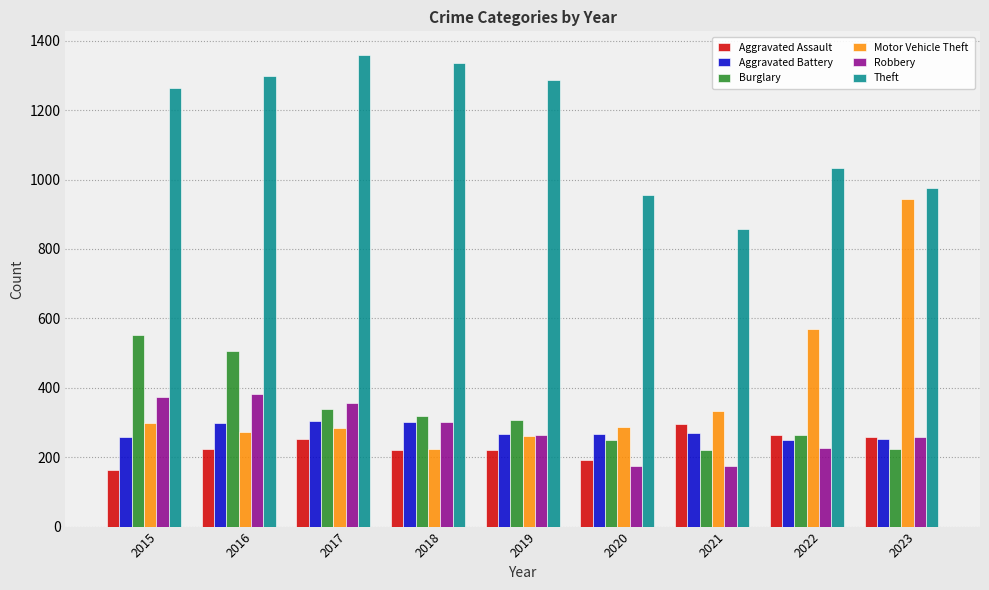

What is the maximum value shown in the chart?

1359